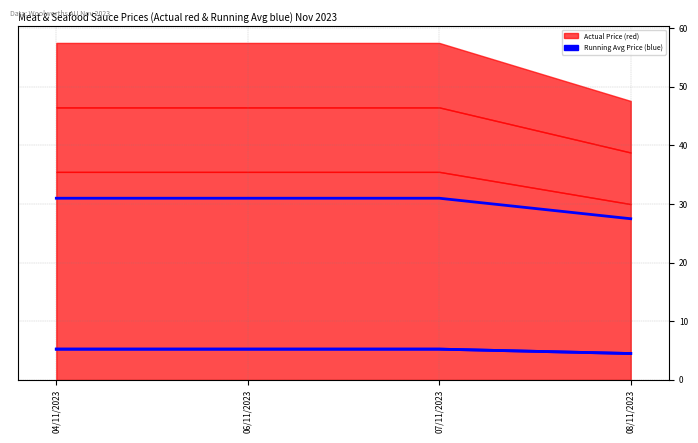

Where is Birch & Waite Seafood Sauce Creamy Cocktail nearest to the value 4?

08/11/2023